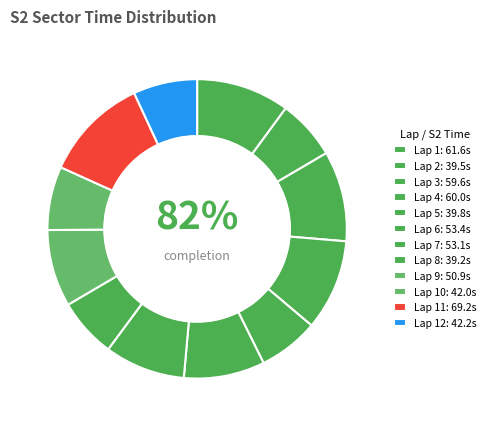

To the nearest percent, what percentage of the pie is Lap 12?

7%